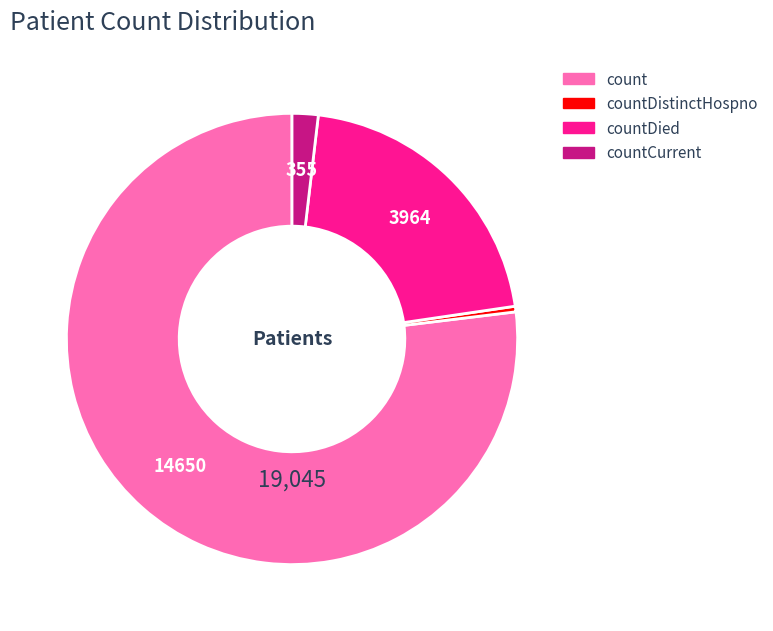

Count the number of slices in the pie.

4